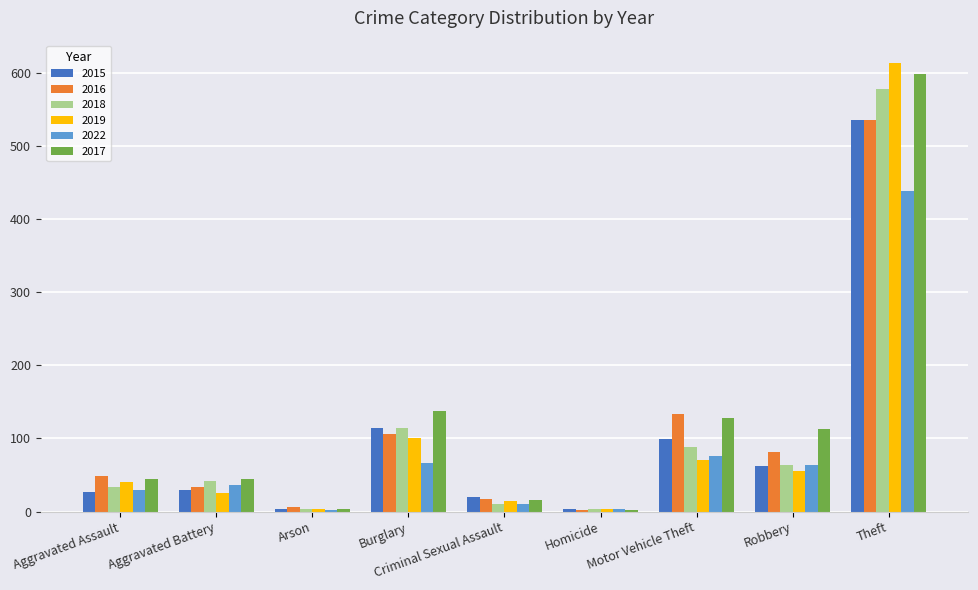

What is the label of the 7th bar from the left?

Motor Vehicle Theft